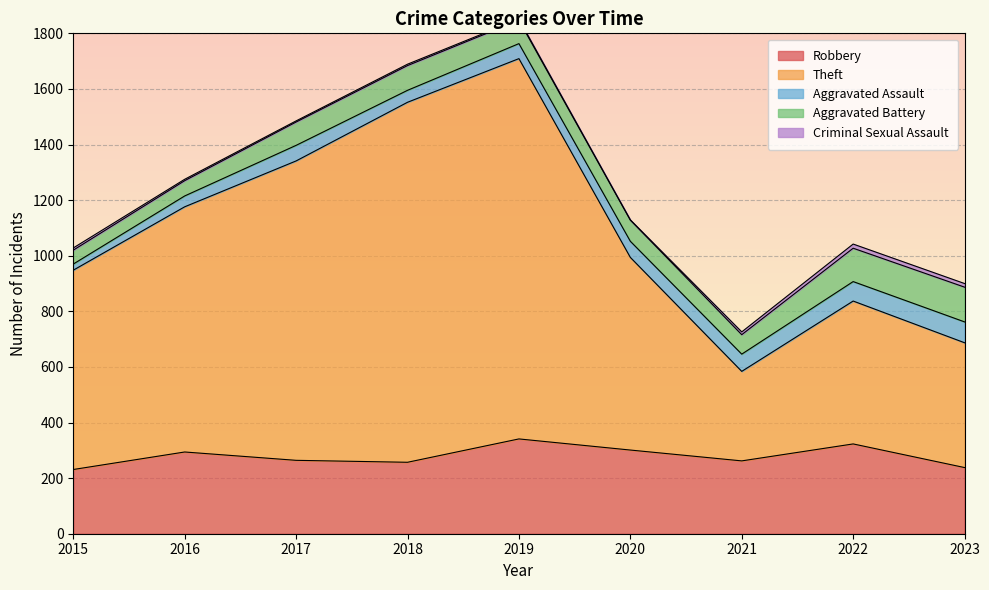

Reading left to right, what are all the values shown in this chart?

Robbery: 2015=231	2016=294	2017=264	2018=257	2019=341	2020=301	2021=262	2022=323	2023=238
Theft: 2015=717	2016=882	2017=1077	2018=1295	2019=1368	2020=693	2021=322	2022=514	2023=449
Aggravated Assault: 2015=22	2016=39	2017=56	2018=43	2019=54	2020=58	2021=62	2022=70	2023=75
Aggravated Battery: 2015=50	2016=55	2017=84	2018=89	2019=84	2020=76	2021=70	2022=120	2023=125
Criminal Sexual Assault: 2015=8	2016=5	2017=4	2018=5	2019=4	2020=1	2021=10	2022=15	2023=13